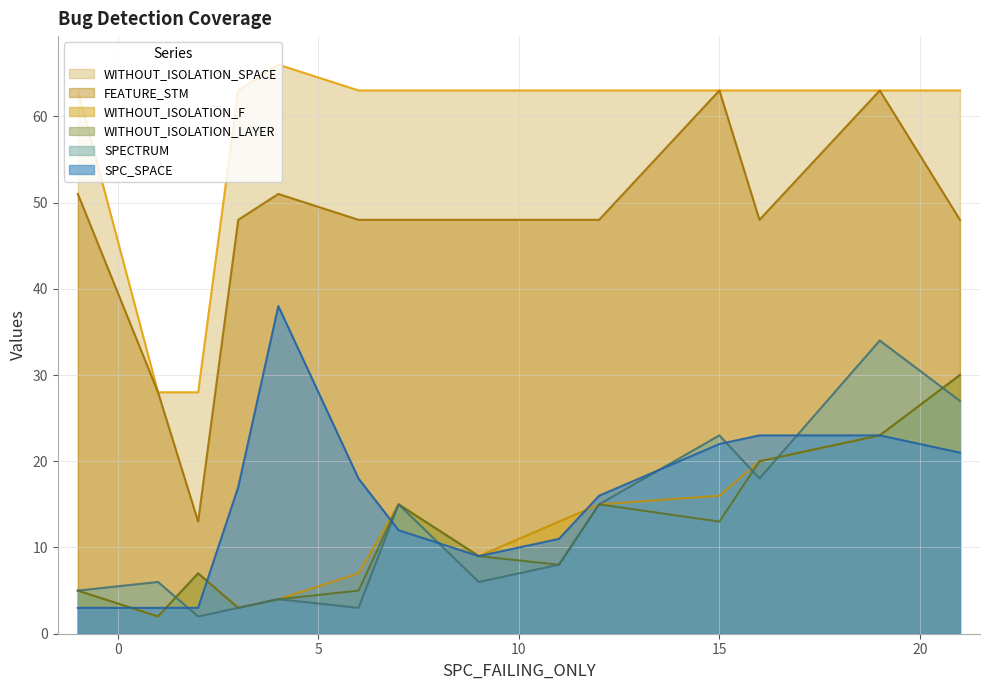

Where is WITHOUT_ISOLATION_SPACE nearest to the value 47?

-1